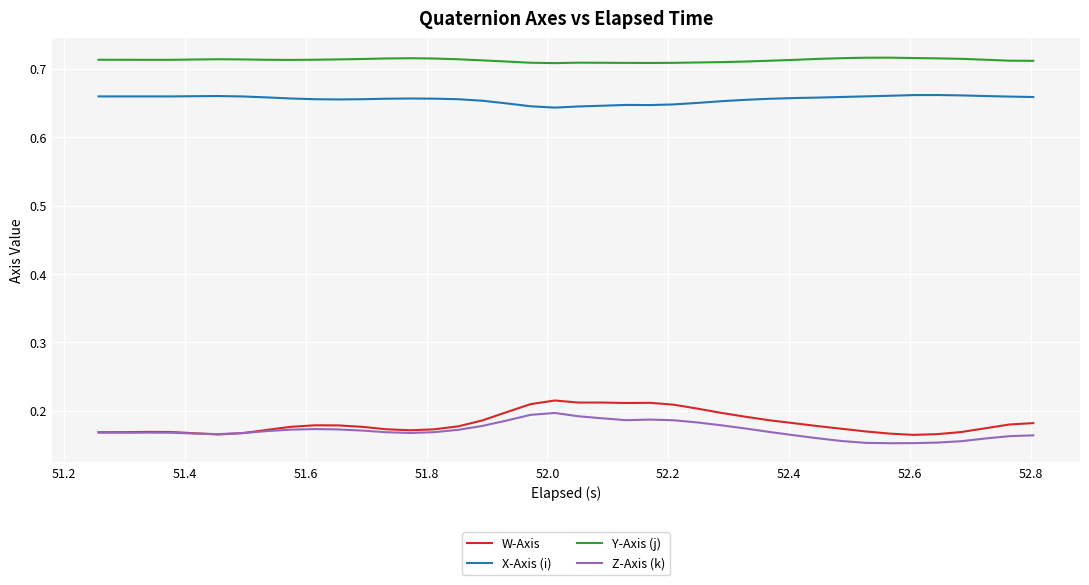

True or false: Z-Axis (k) and X-Axis (i) intersect in this chart.

False